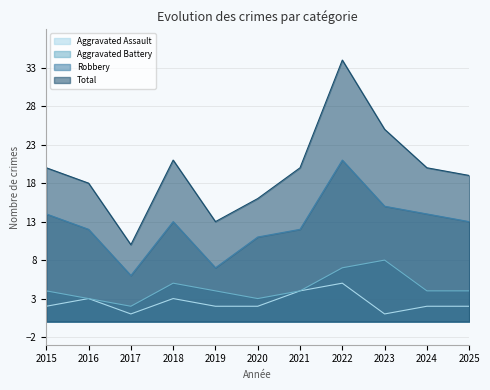

True or false: Robbery and Aggravated Assault cross at least once.

False